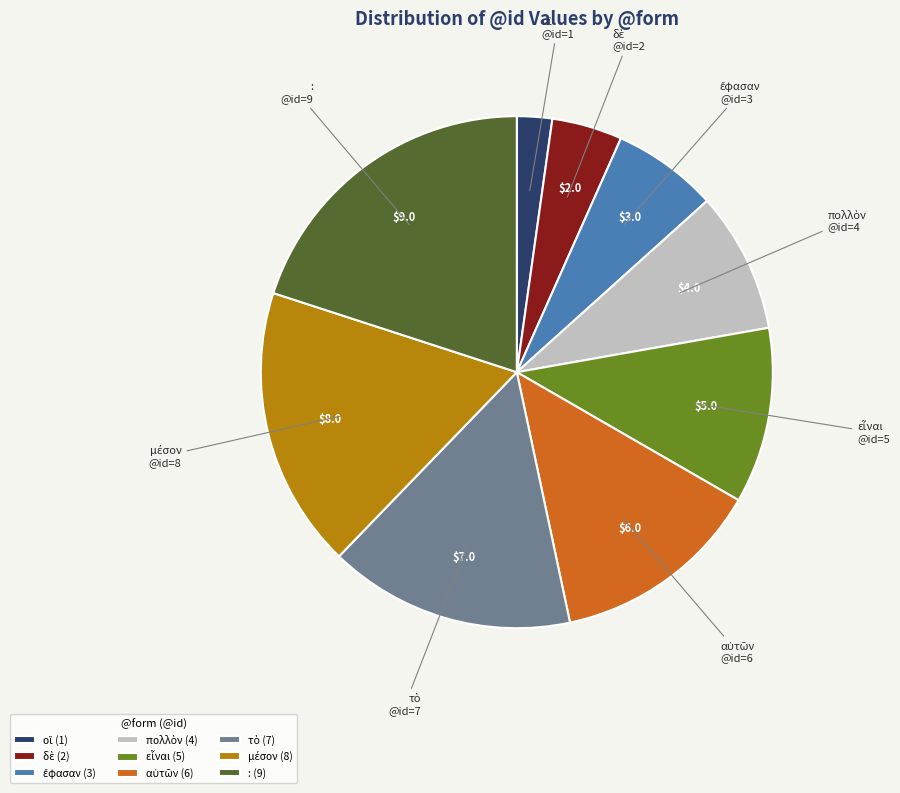

Count the number of slices in the pie.

9